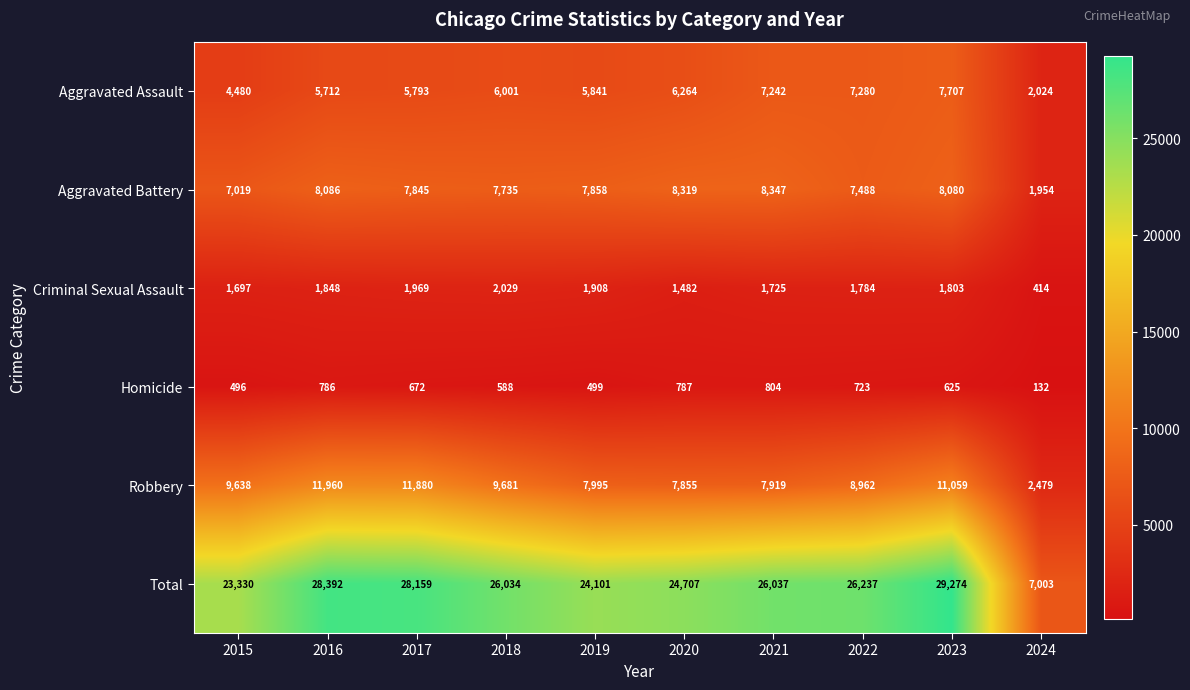

What is the average value of the Robbery series?

8943